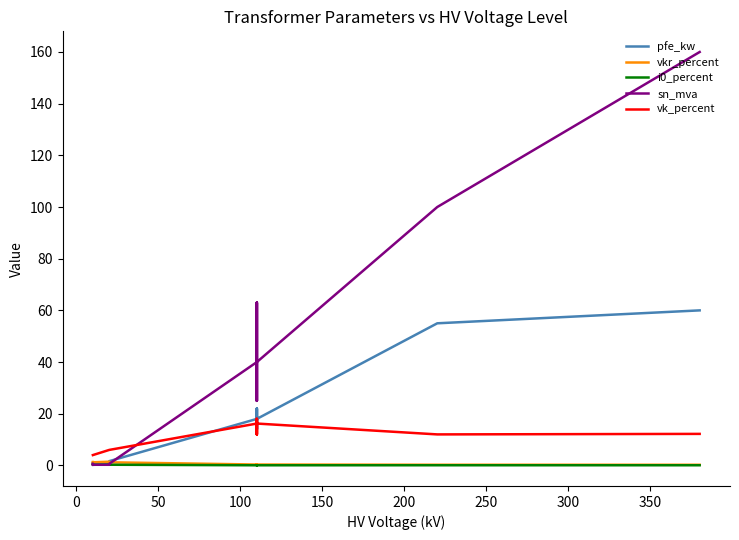

What is the difference between the highest and lowest values at 100?

5.8